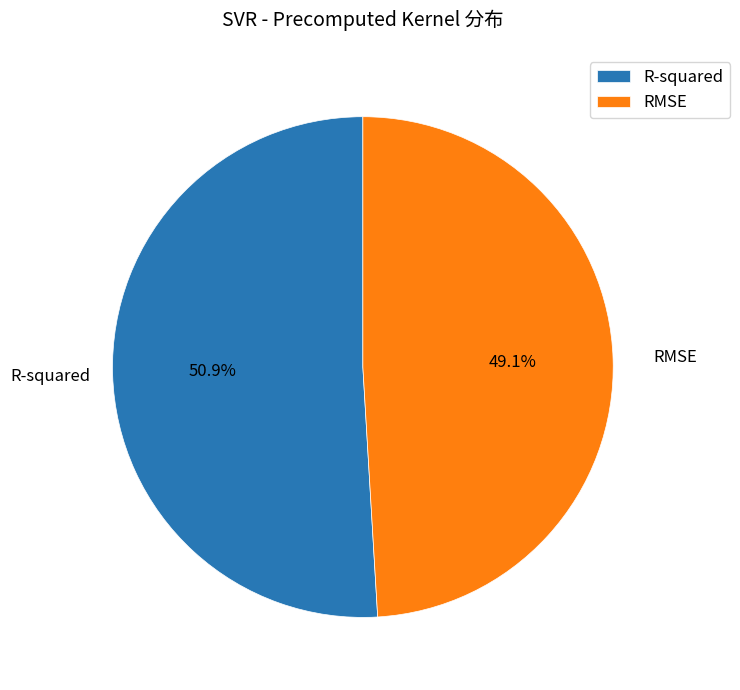

Do RMSE and R-squared together represent more than half of the pie?

Yes